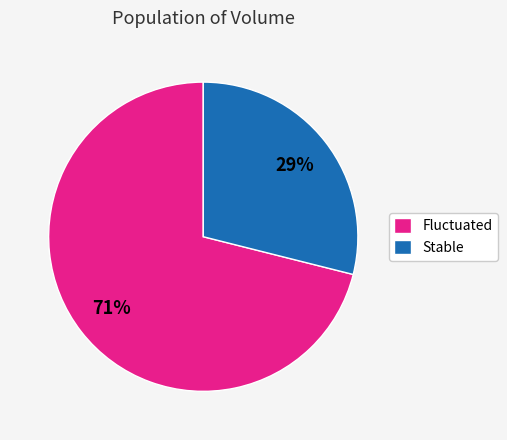

Is it true that Fluctuated is 77% of the pie?

False